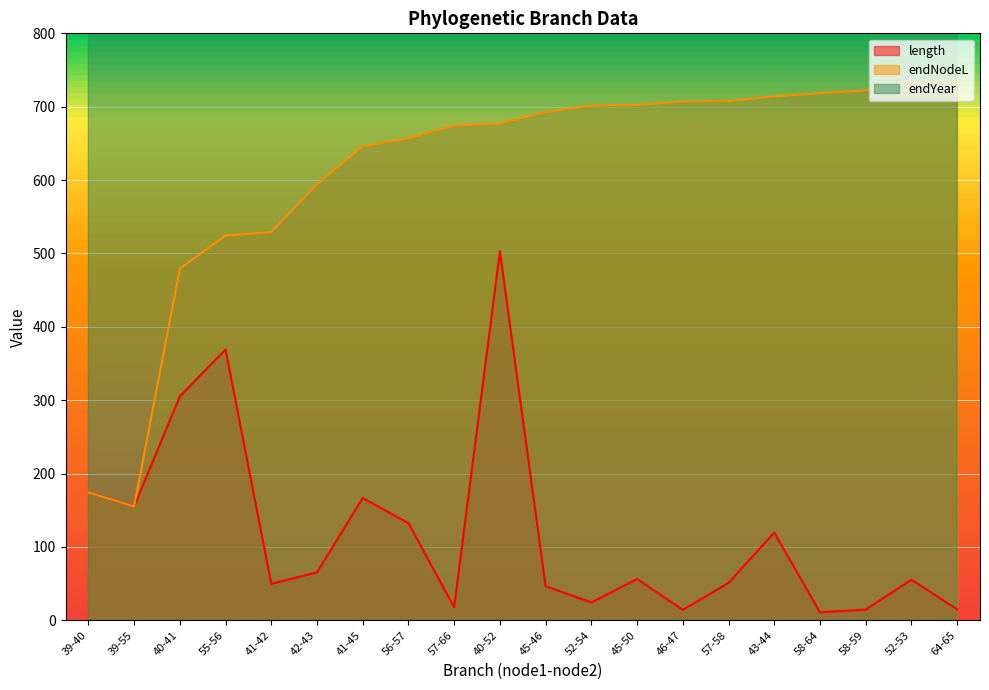

At which label is endNodeL closest to 444?

40-41